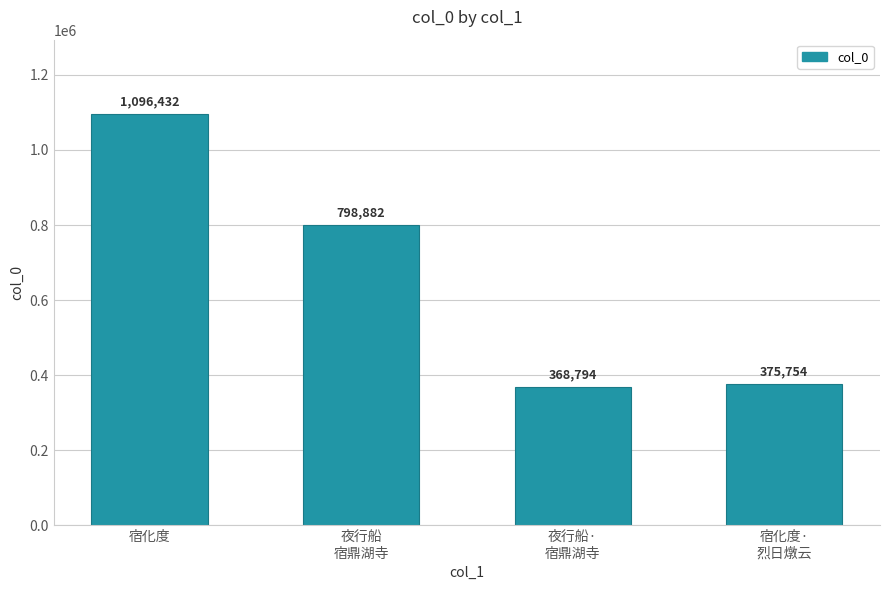

What is the value of the 3rd bar from the left?

368794